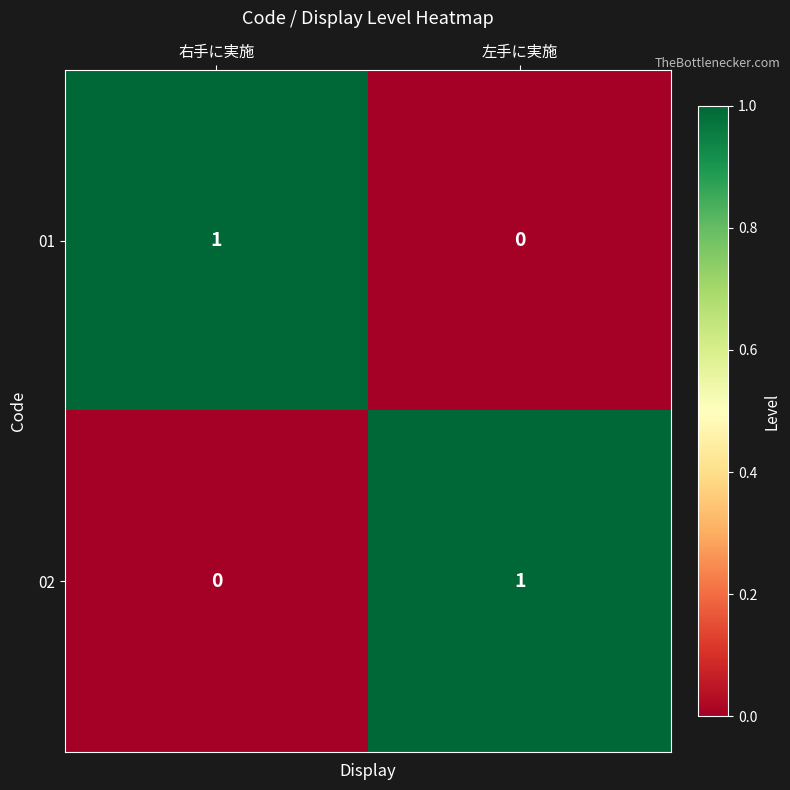

Which category has the lowest value in the 02 series?

右手に実施